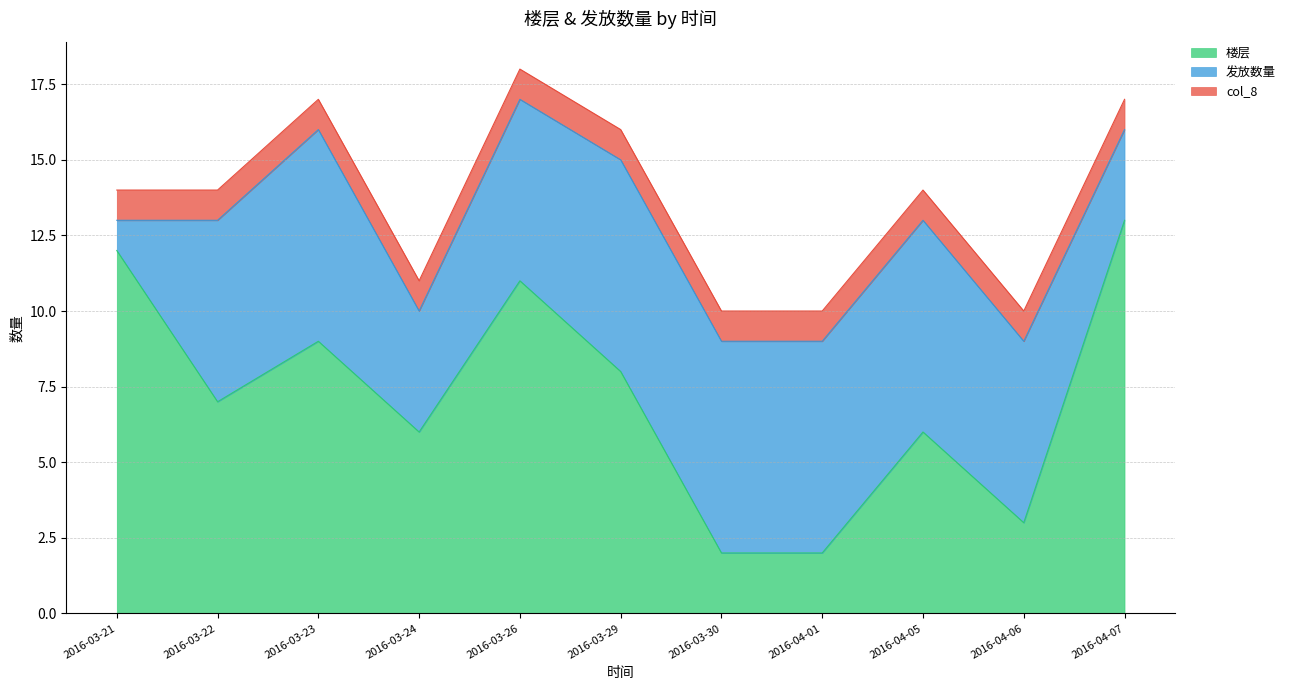

True or false: col_8 has a value of 1 at 2016-03-23.

True